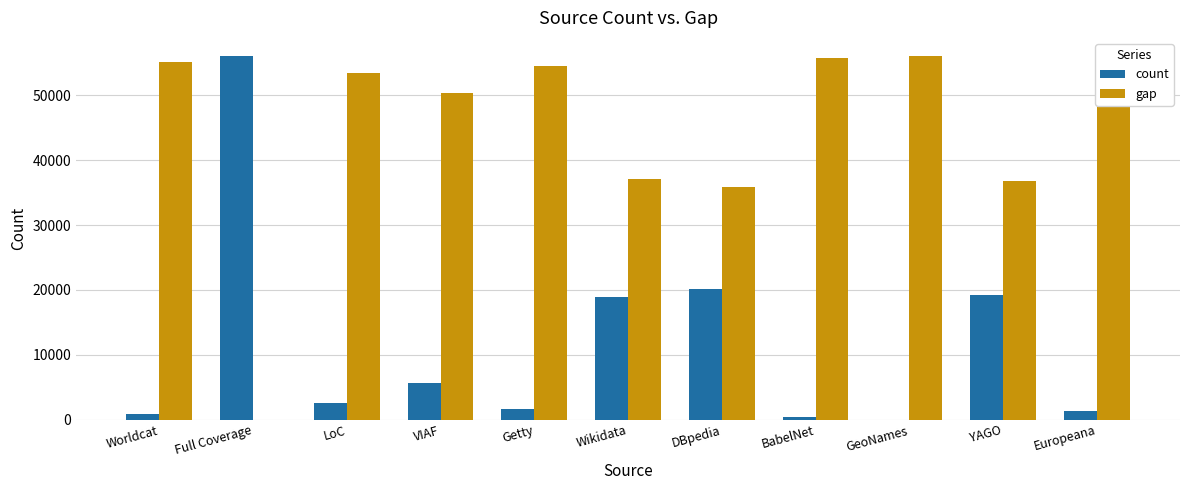

What is the sum of all gap values?

489816